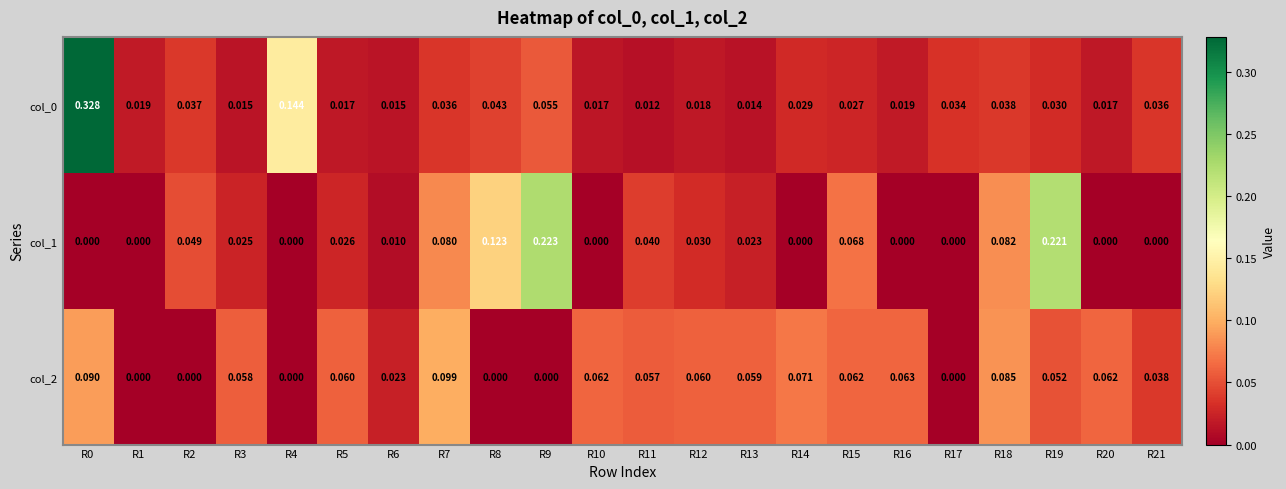

Is the value of col_0 at R19 greater than the value of col_1 at R4?

Yes